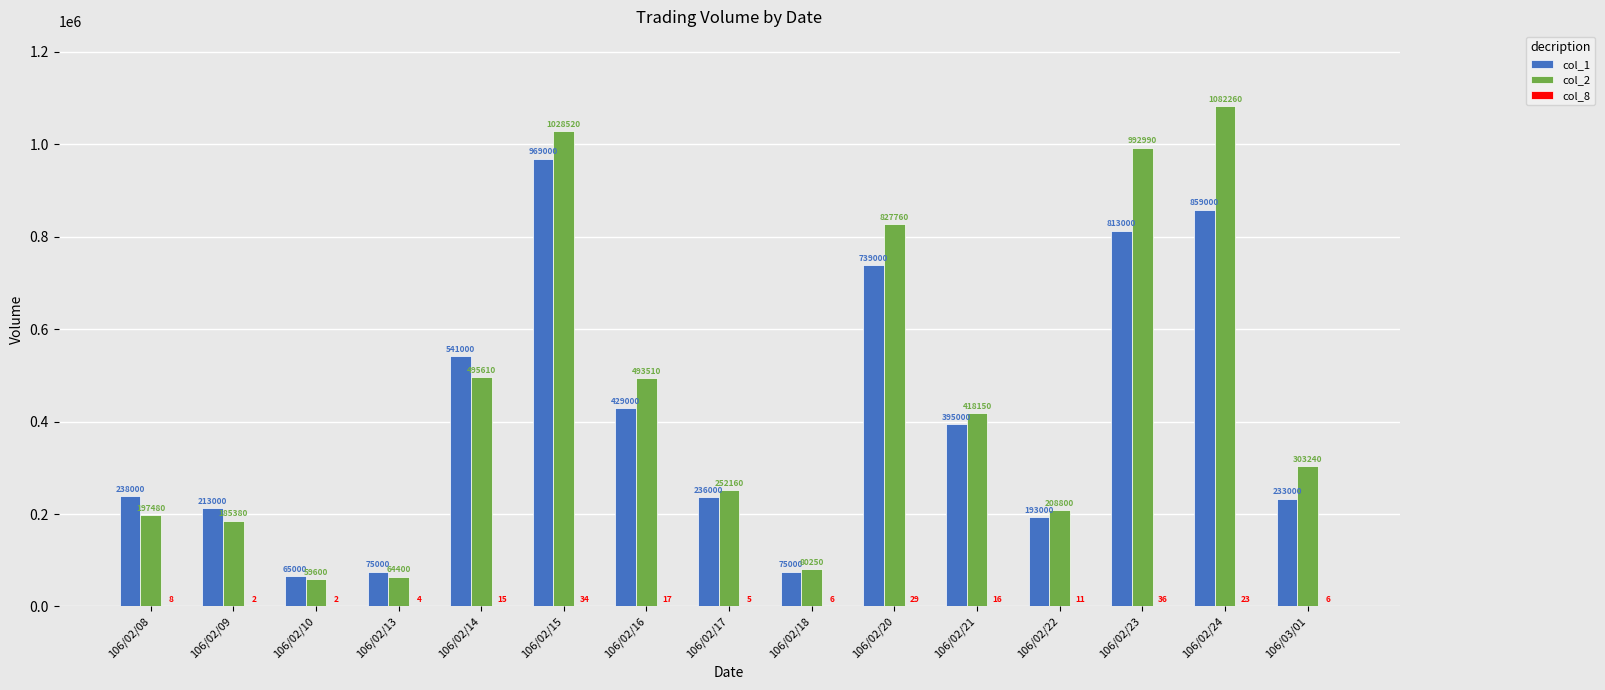

What is the total value across all series at 106/02/16?

922527